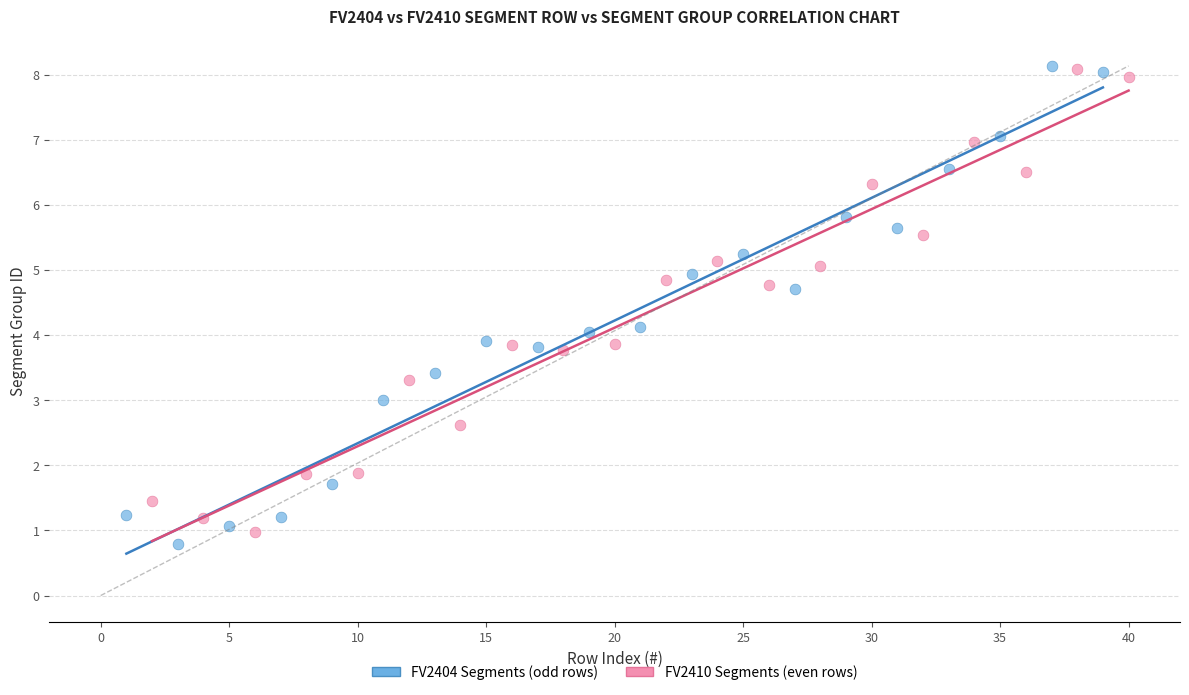

What are all the series names shown in the legend?

FV2404 Segments (odd rows), FV2410 Segments (even rows)